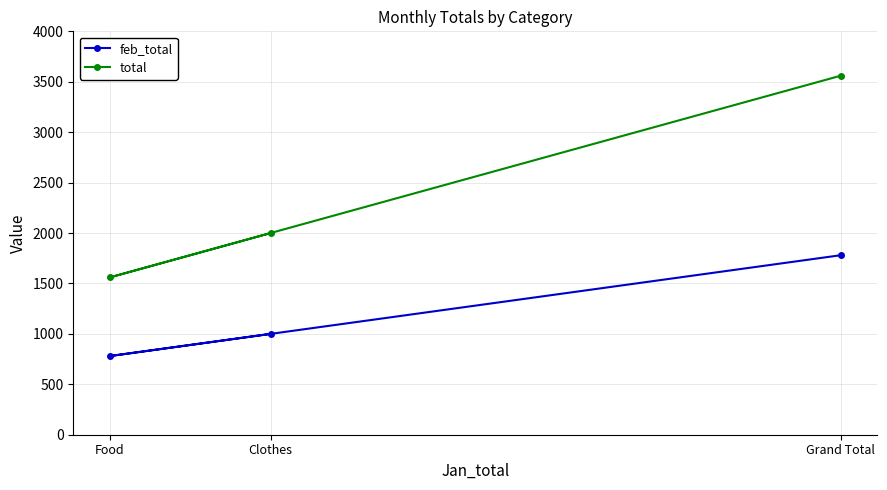

What position from the right is Food?

3